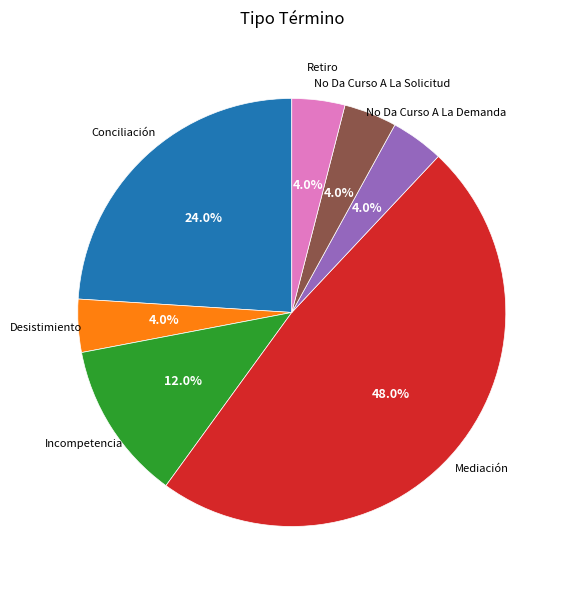

Is there a majority slice in this chart?

No